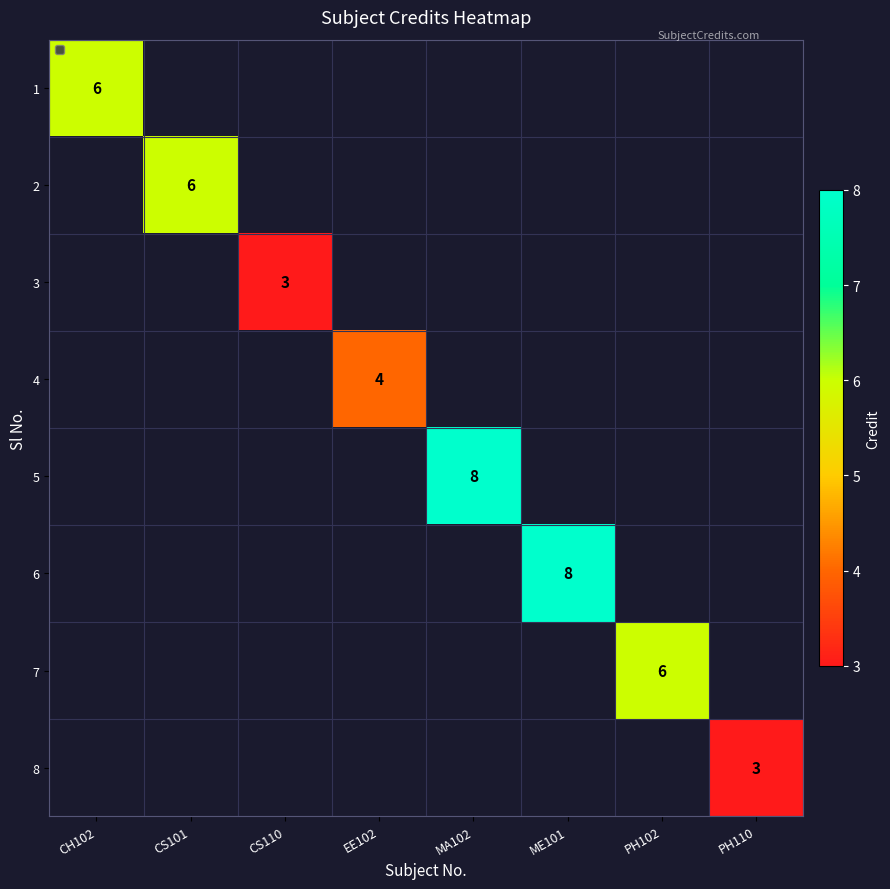

Is it true that 2 equals 6 at CS101?

True